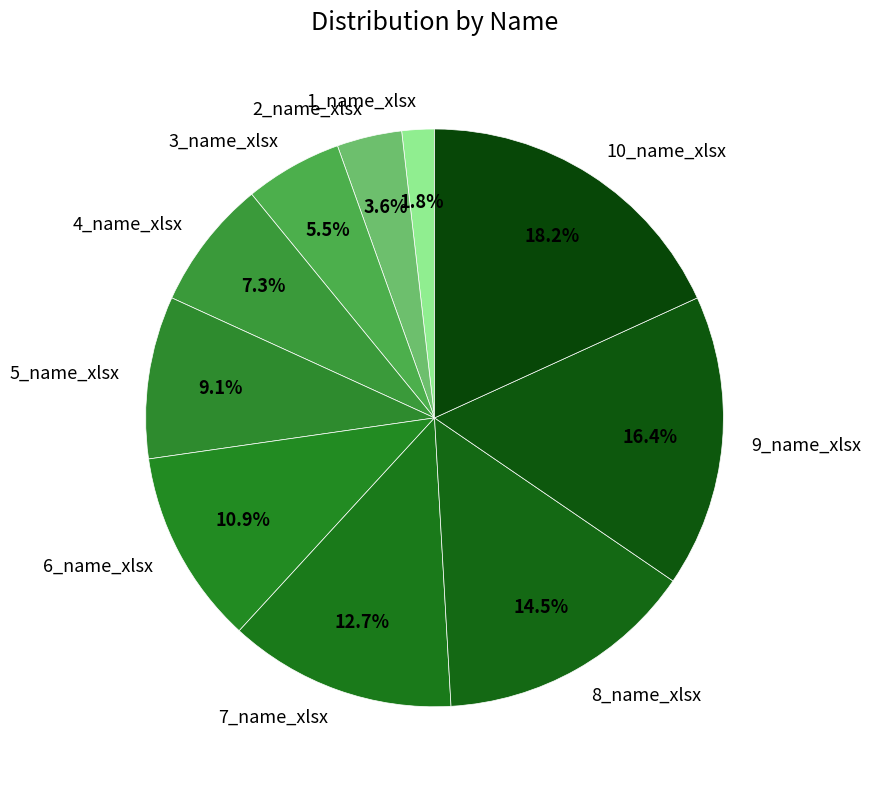

How much of the chart is everything except 7_name_xlsx?

87.3%